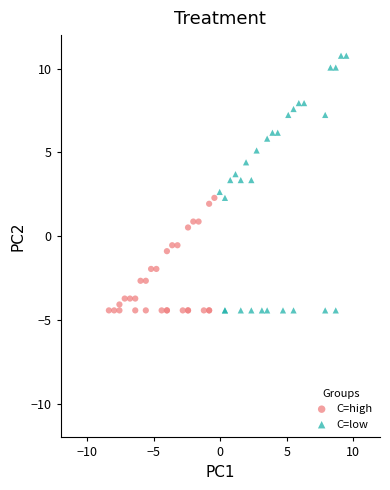

Which series has the widest spread of Y values?

C=low